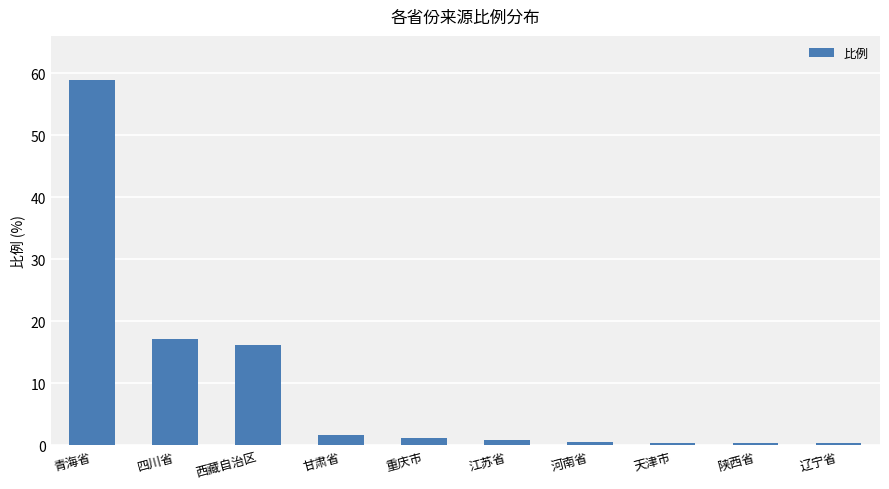

Where is the data nearest to the value 29?

四川省